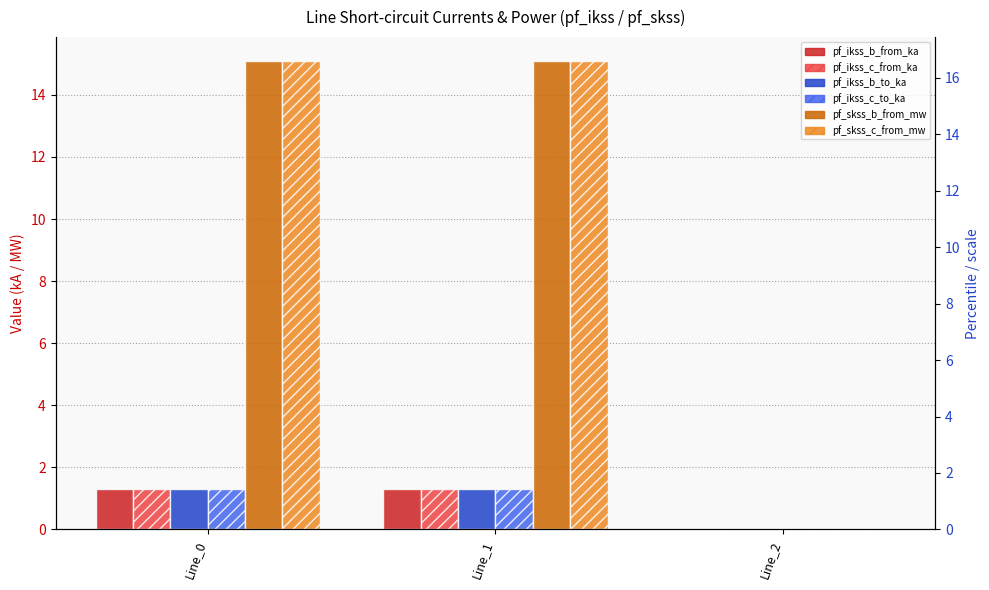

What is the sum of the pf_skss_b_from_mw values at Line_2 and Line_1?

15.1